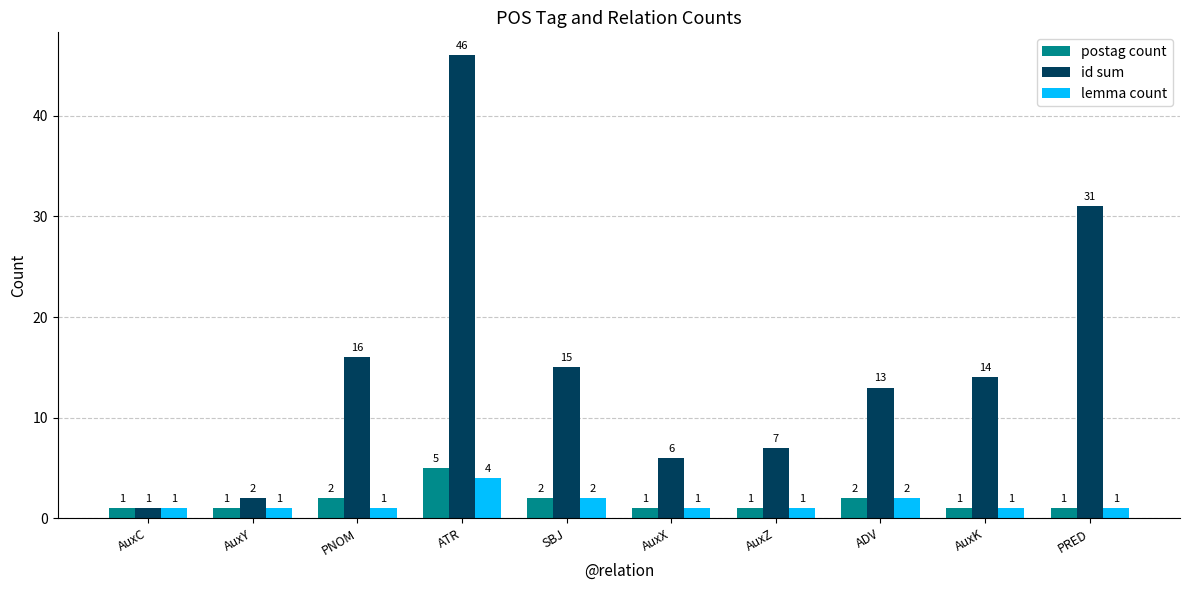

The postag count series shows 1 at AuxK. True or false?

True